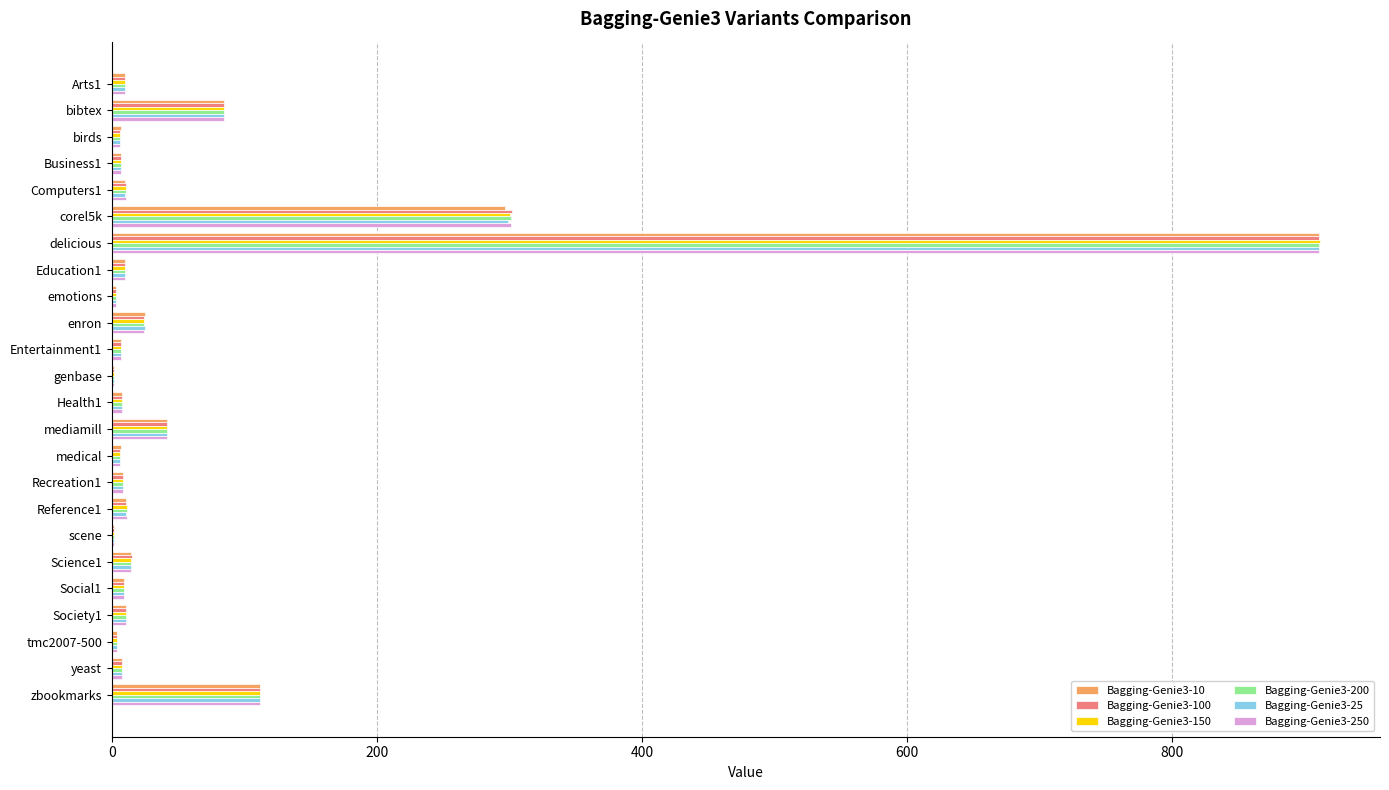

What are all the series names shown in the legend?

Bagging-Genie3-10, Bagging-Genie3-100, Bagging-Genie3-150, Bagging-Genie3-200, Bagging-Genie3-25, Bagging-Genie3-250